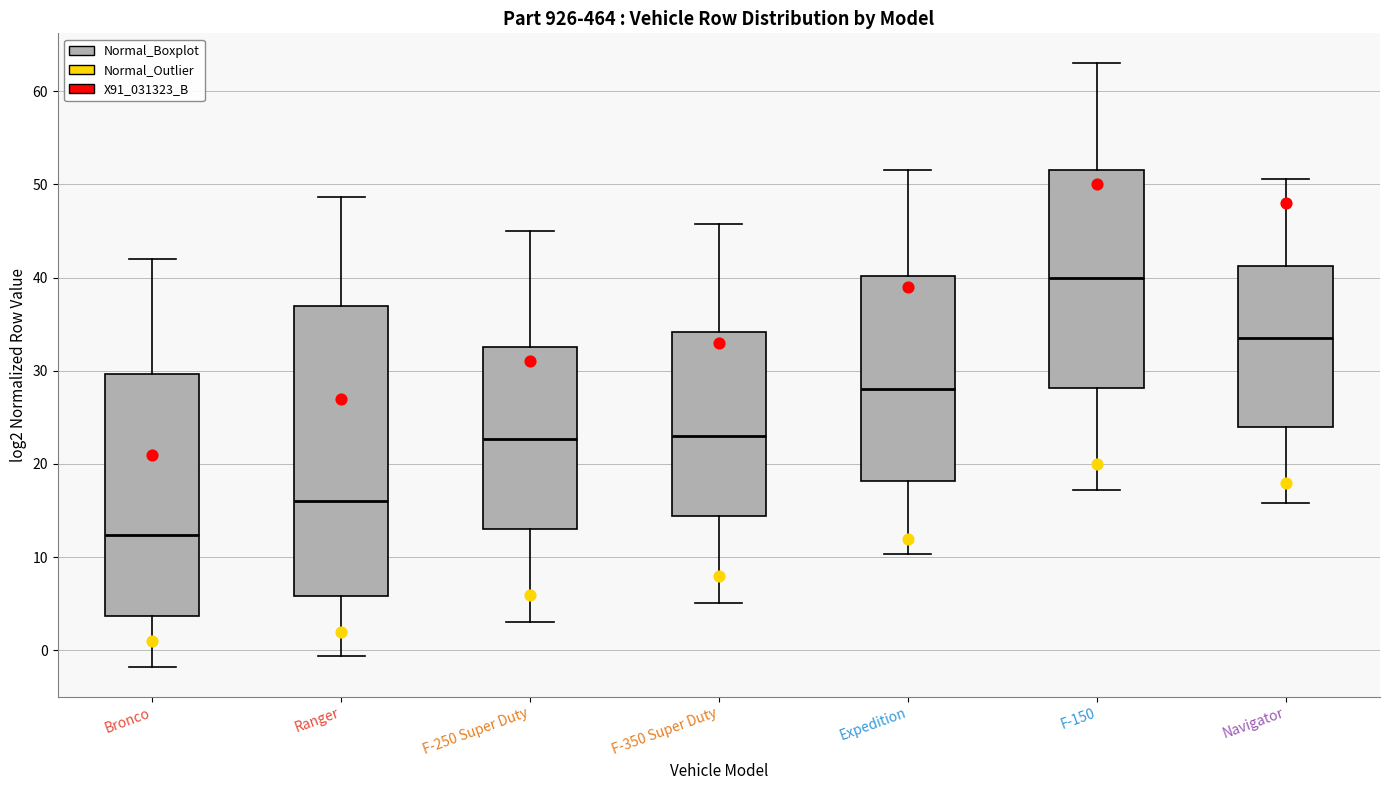

Reading left to right, read every box against the y-axis: the position of its median line, the range the box covers, and the ends of its whiskers. The values are not printed on the chart, so give them approximately, as read against the axis.

Bronco: median 12, box 4 to 30, whiskers -2 to 42
Ranger: median 16, box 6 to 37, whiskers -1 to 49
F-250 Super Duty: median 23, box 13 to 33, whiskers 3 to 45
F-350 Super Duty: median 23, box 14 to 34, whiskers 5 to 46
Expedition: median 28, box 18 to 40, whiskers 10 to 52
F-150: median 40, box 28 to 52, whiskers 17 to 63
Navigator: median 33, box 24 to 41, whiskers 16 to 51